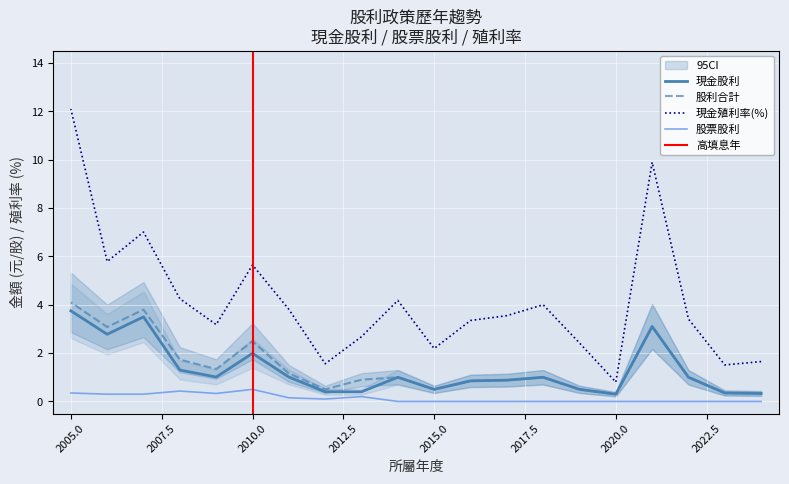

Reading left to right, extract all data points from this chart.

現金股利合計: 2024=0.3	2023=0.3	2022=1.0	2021=3.1	2020=0.3	2019=0.5	2018=1.0	2017=0.9	2016=0.8	2015=0.5	2014=1.0	2013=0.4	2012=0.4	2011=1.0	2010=2.0	2009=1.0	2008=1.3	2007=3.5	2006=2.8	2005=3.8
股票股利合計: 2024=0.0	2023=0.0	2022=0.0	2021=0.0	2020=0.0	2019=0.0	2018=0.0	2017=0.0	2016=0.0	2015=0.0	2014=0.0	2013=0.2	2012=0.1	2011=0.1	2010=0.5	2009=0.3	2008=0.4	2007=0.3	2006=0.3	2005=0.3
股利合計: 2024=0.3	2023=0.3	2022=1.0	2021=3.1	2020=0.3	2019=0.5	2018=1.0	2017=0.9	2016=0.8	2015=0.5	2014=1.0	2013=0.9	2012=0.5	2011=1.2	2010=2.5	2009=1.3	2008=1.7	2007=3.8	2006=3.1	2005=4.1
現金殖利率: 2024=1.6	2023=1.5	2022=3.4	2021=9.9	2020=0.8	2019=2.4	2018=4.0	2017=3.5	2016=3.4	2015=2.2	2014=4.2	2013=2.7	2012=1.6	2011=3.8	2010=5.7	2009=3.2	2008=4.2	2007=7.0	2006=5.8	2005=12.1